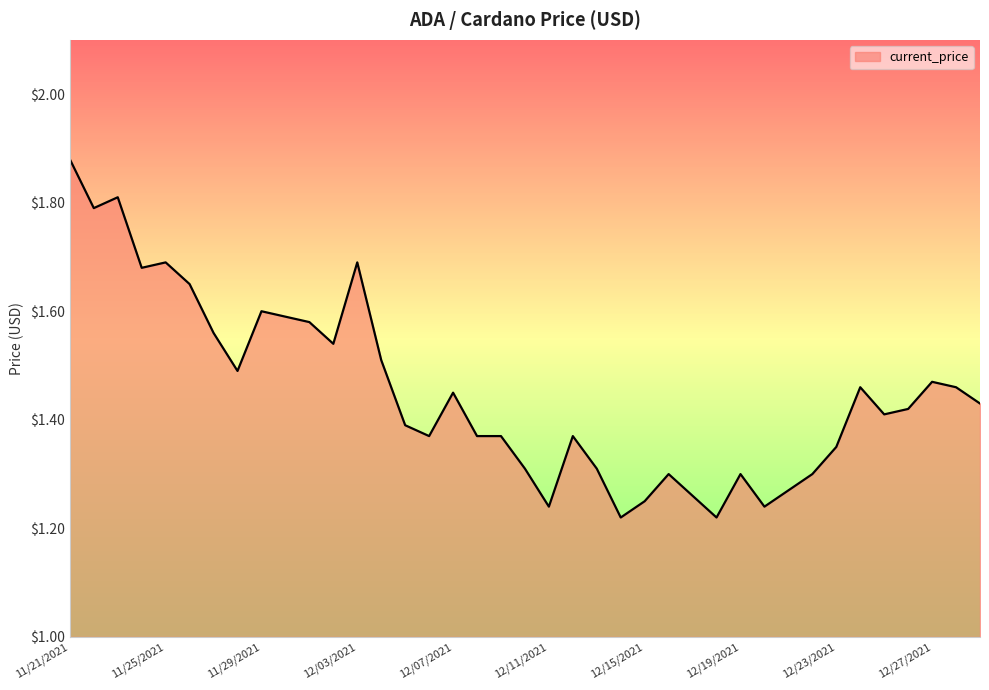

Does the chart display data point markers on the line(s)?

No